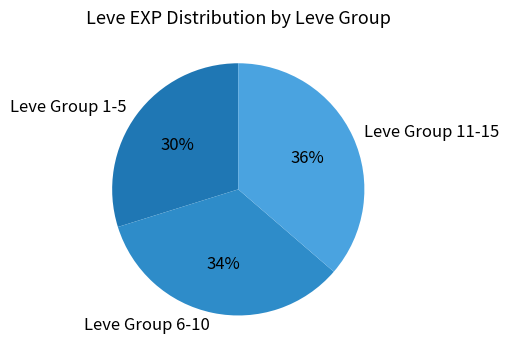

Does any single category account for the majority?

No